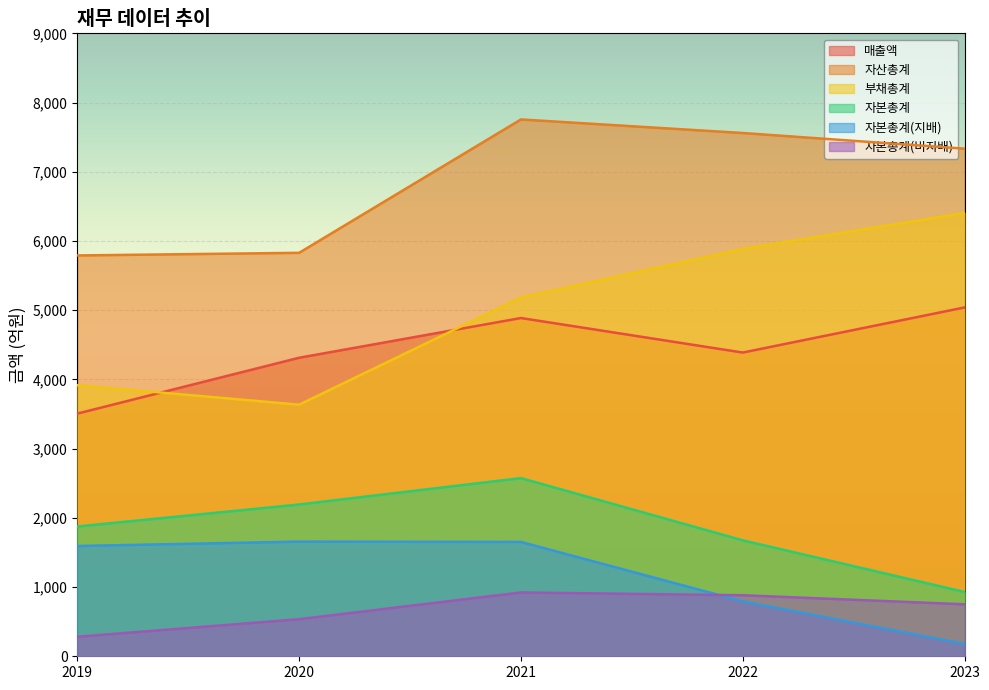

Which series changed the most between 2019 and 2021?

자산총계